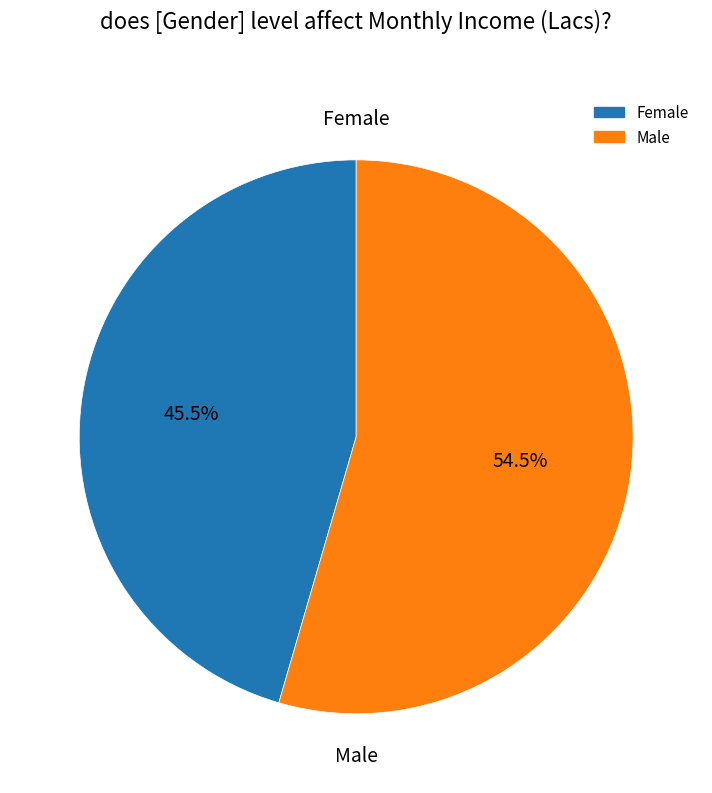

Count the number of slices in the pie.

2